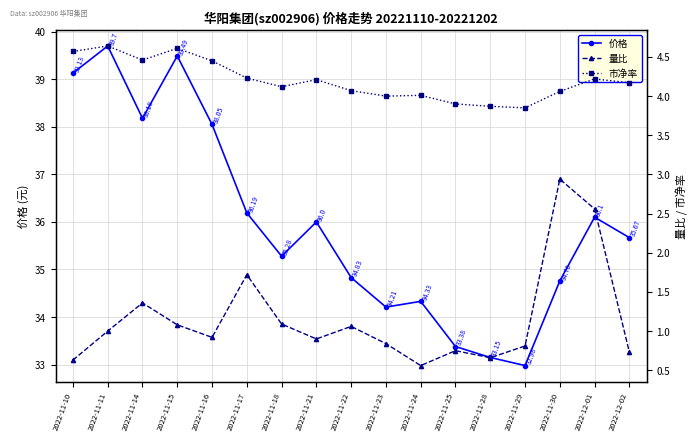

What are all the series names shown in the legend?

价格, 量比, 市净率